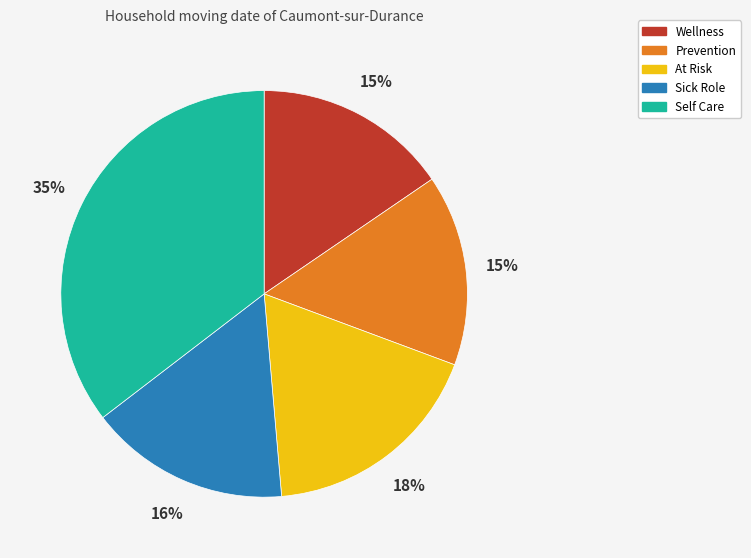

Count the number of slices in the pie.

5